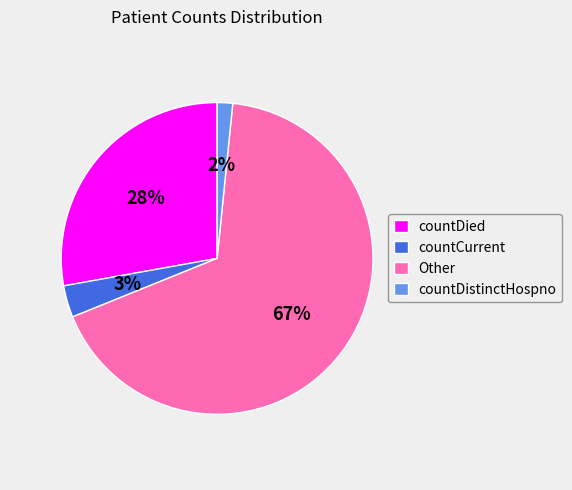

Between Other and countDistinctHospno, which is larger?

Other